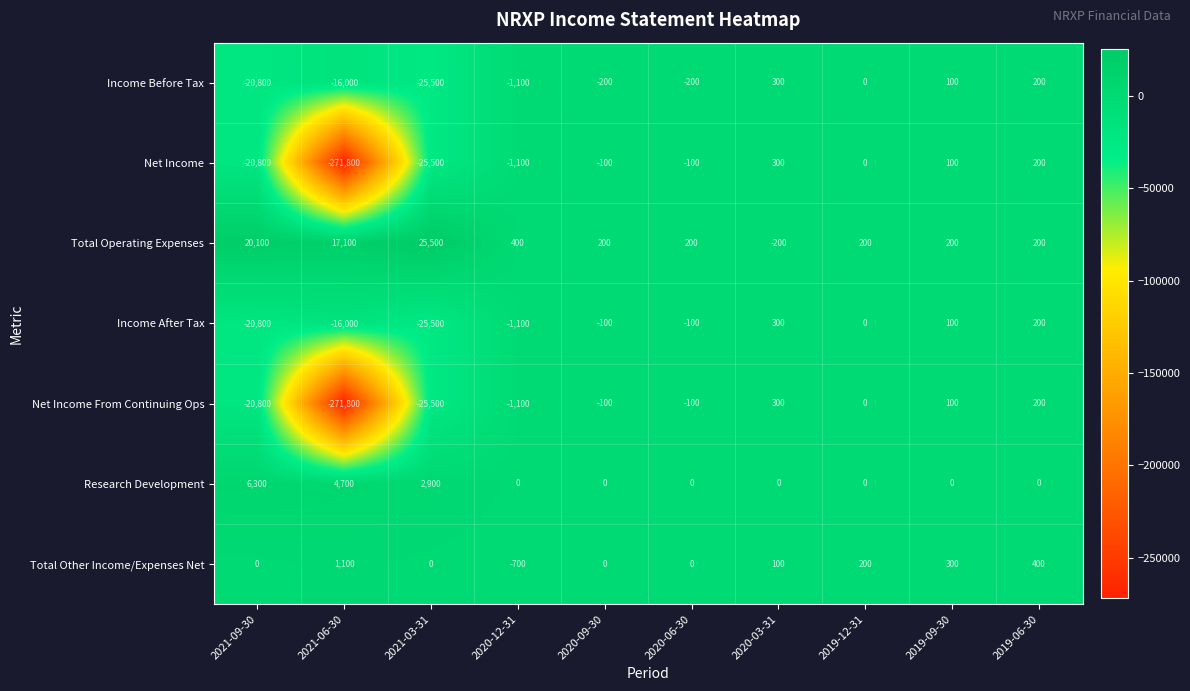

How many data points does each series have?

10